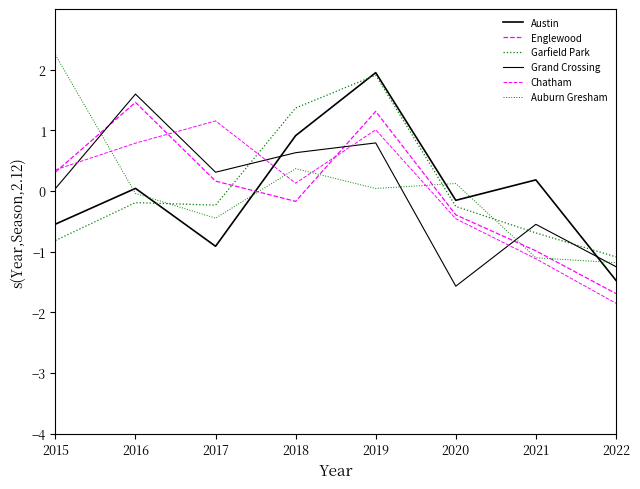

At how many categories does at least one series exceed 0?

7